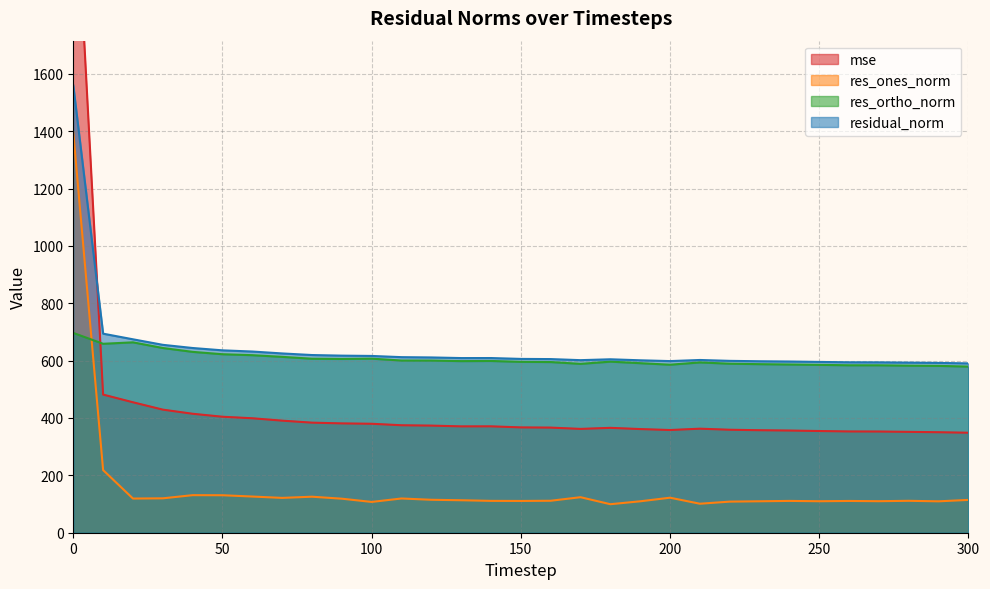

At how many categories does at least one series exceed 366?

31